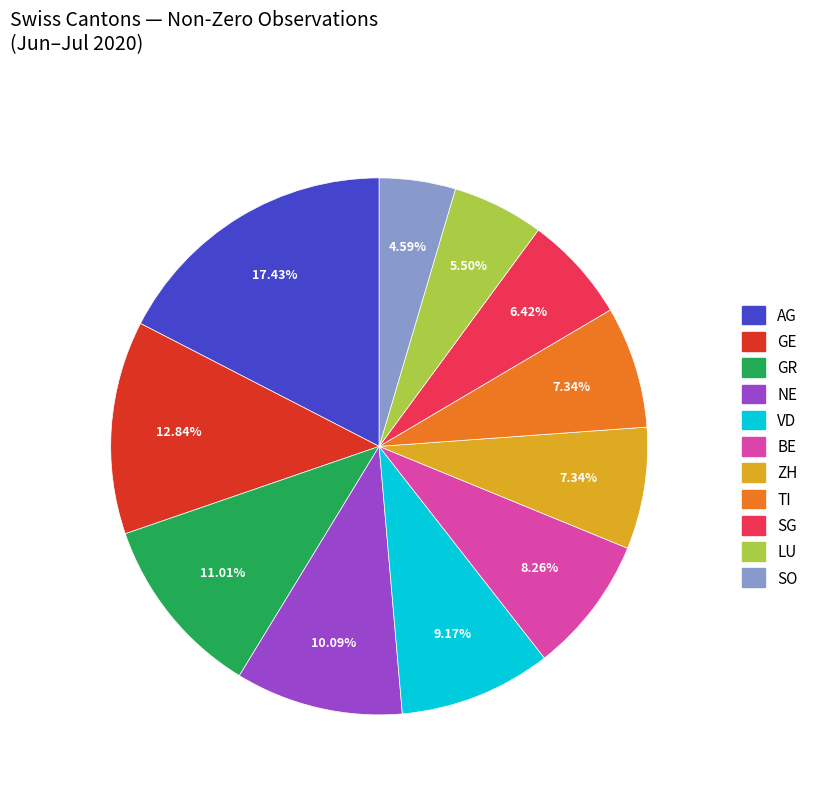

The ZH slice represents 7% of the pie. True or false?

True